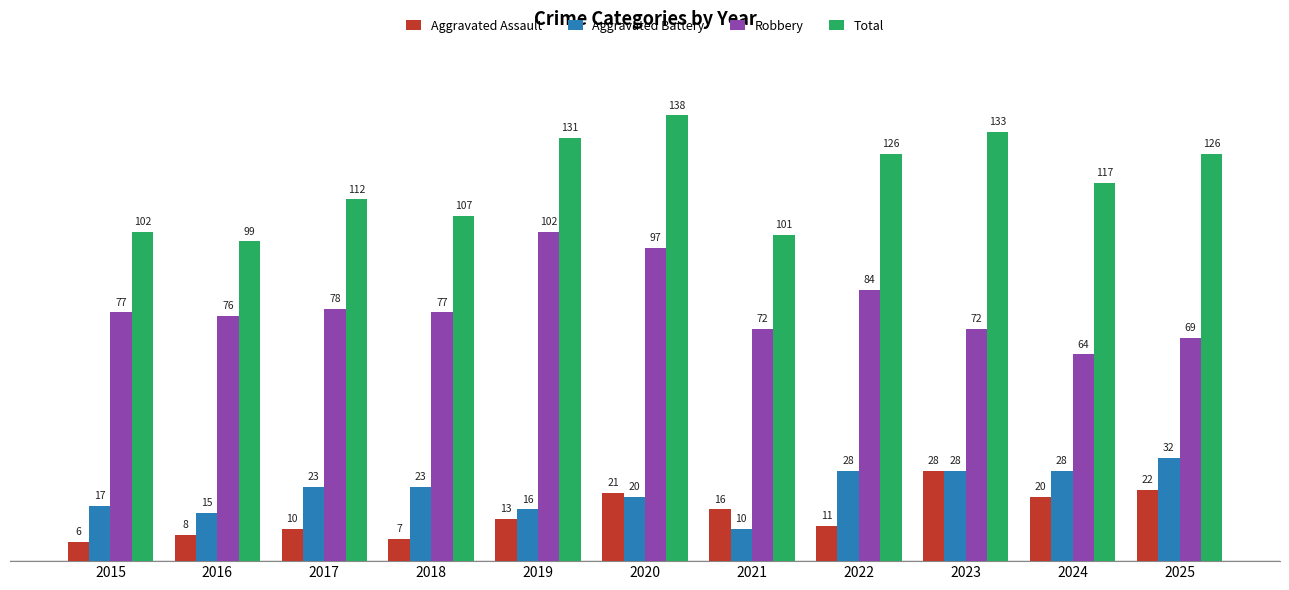

What is the difference between the Total values at 2024 and 2019?

14